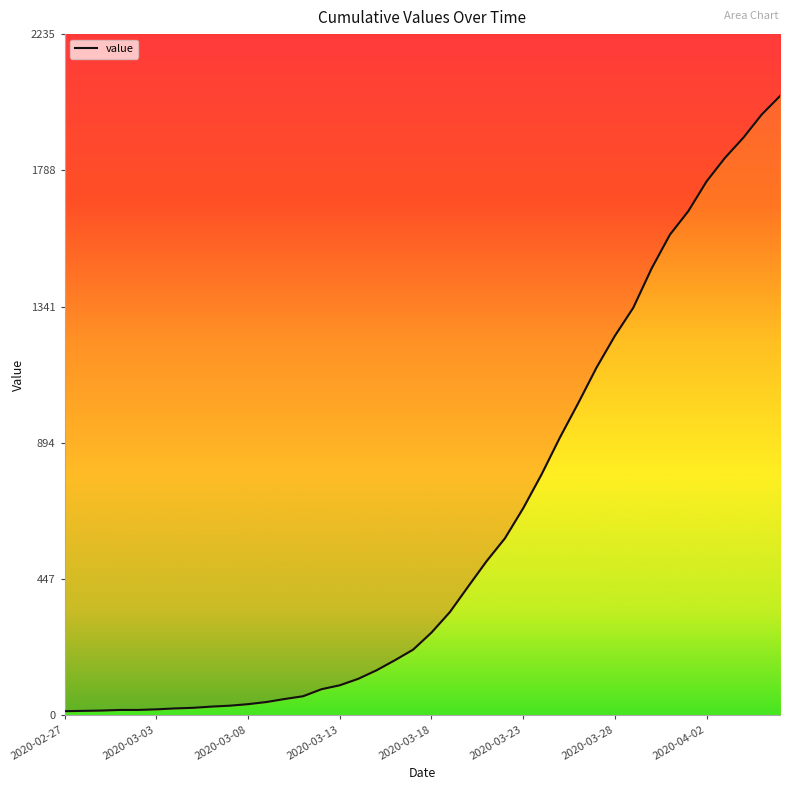

The value at 2020-02-28 is 19. True or false?

False